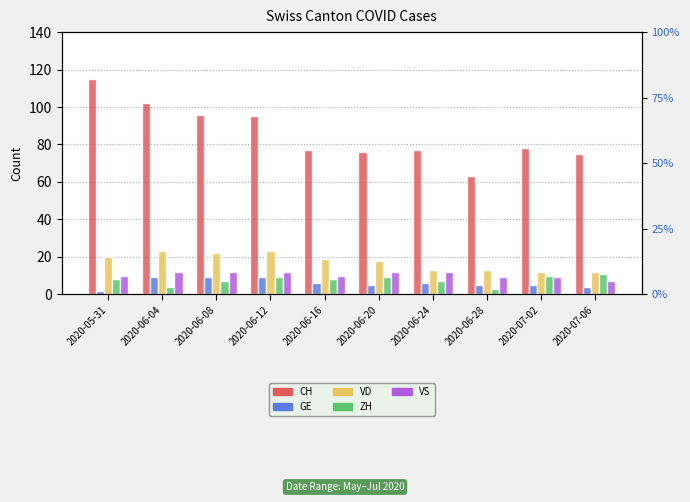

How many bars are there in each group?

5